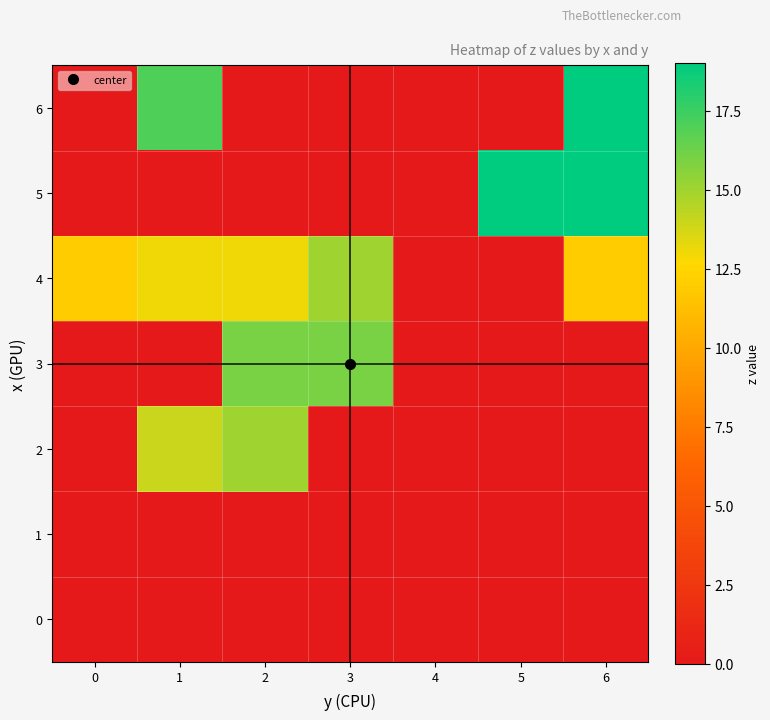

Reading left to right, list all the values displayed in this chart.

0: 0=0	1=0	2=0	3=0	4=0	5=0	6=0
1: 0=0	1=0	2=0	3=0	4=0	5=0	6=0
2: 0=0	1=14	2=15	3=0	4=0	5=0	6=0
3: 0=0	1=0	2=16	3=16	4=0	5=0	6=0
4: 0=12	1=13	2=13	3=15	4=0	5=0	6=12
5: 0=0	1=0	2=0	3=0	4=0	5=19	6=19
6: 0=0	1=17	2=0	3=0	4=0	5=0	6=19